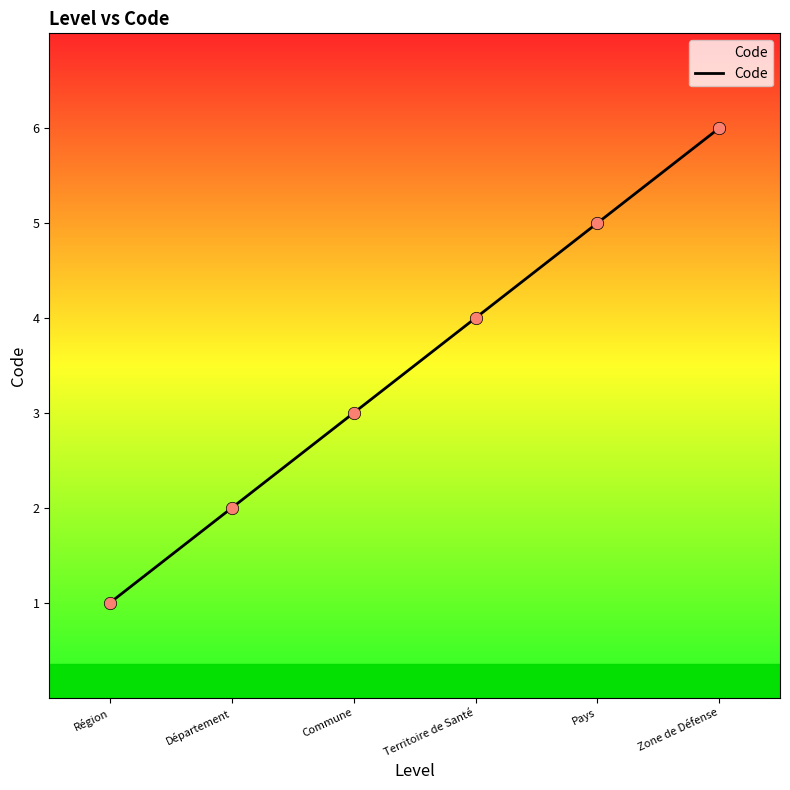

What is the ratio of the value at Zone de Défense to the value at Région?

6.0